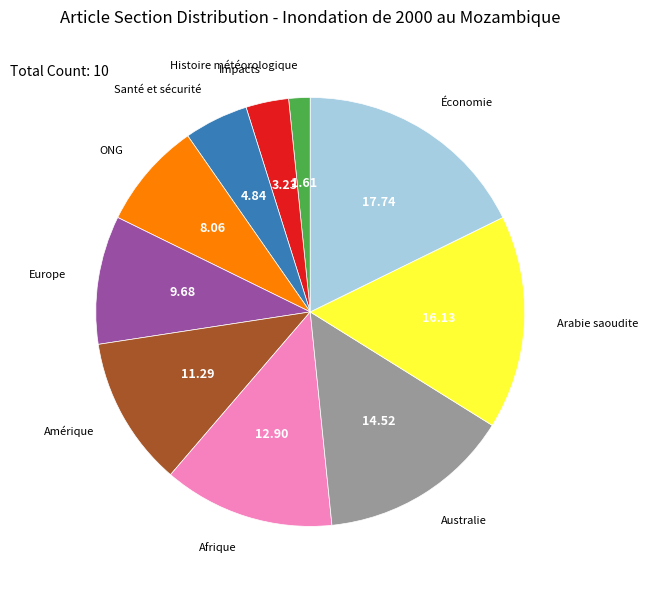

Rank the categories by value from highest to lowest.

Économie, Arabie saoudite, Australie, Afrique, Amérique, Europe, ONG, Santé et sécurité, Impacts, Histoire météorologique